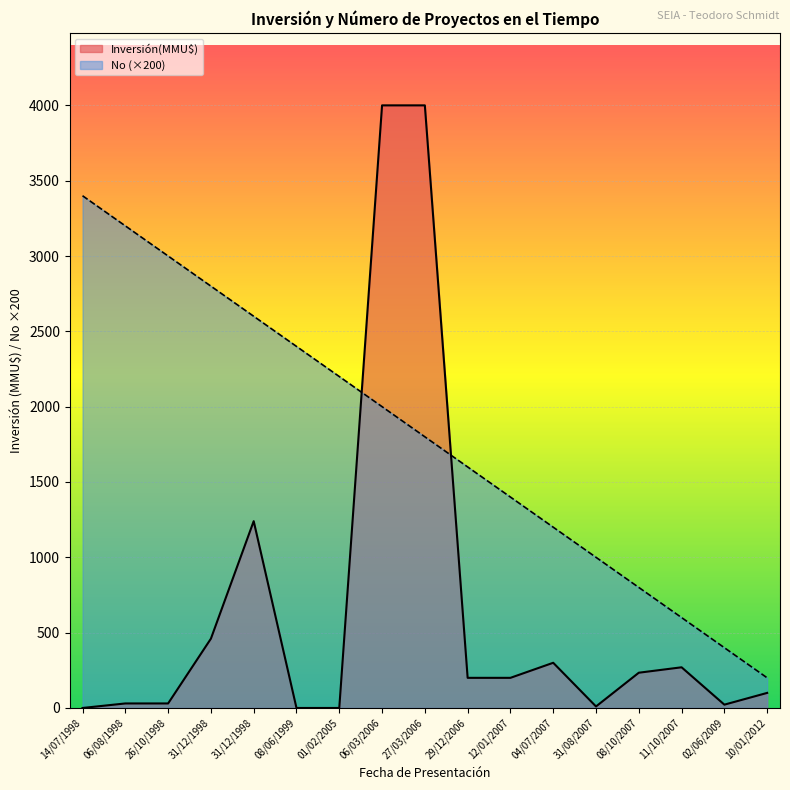

How many distinct data groups are displayed?

2